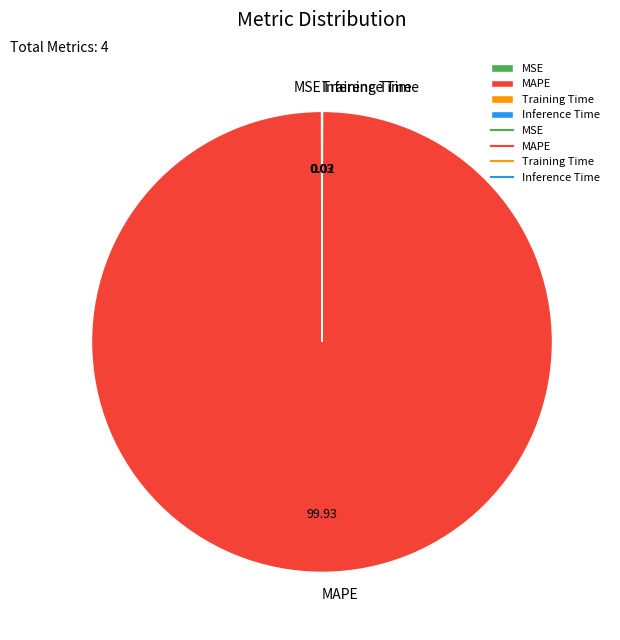

Which category has the biggest portion of the pie?

MAPE